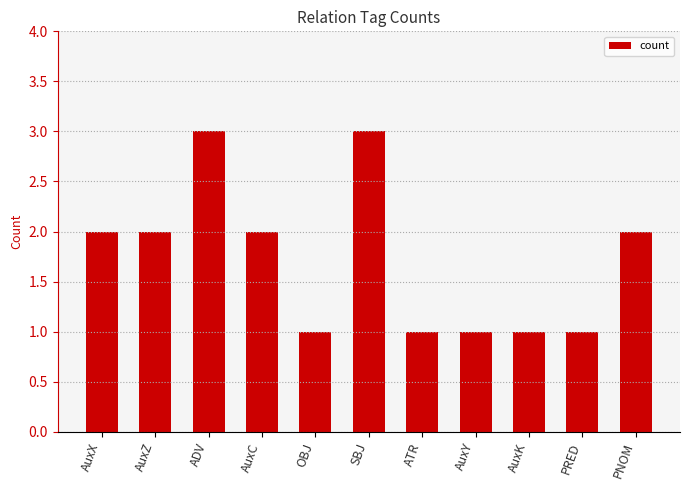

What is the maximum value shown in the chart?

3